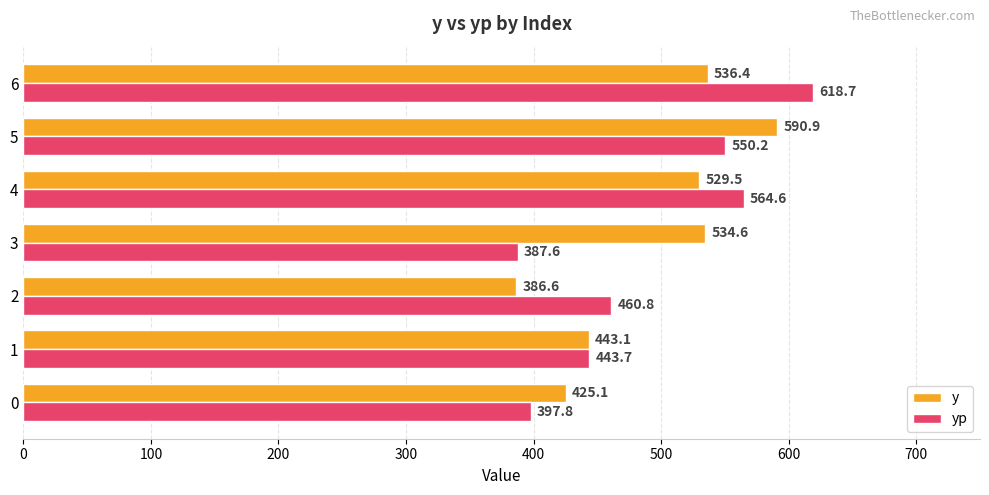

How many categories are shown in the chart?

7